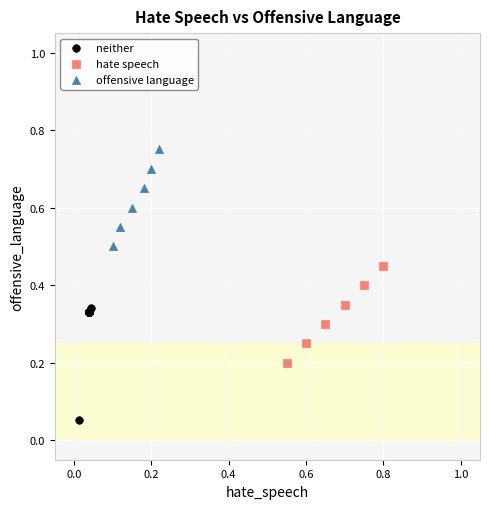

Which series contains the highest Y value?

offensive language